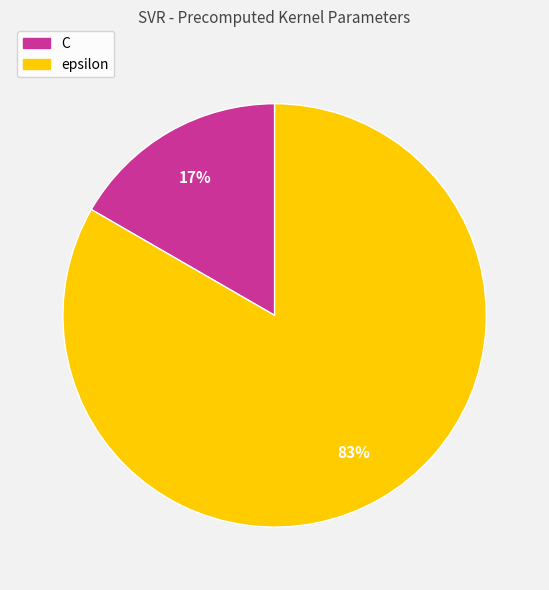

Which slice is the largest?

epsilon